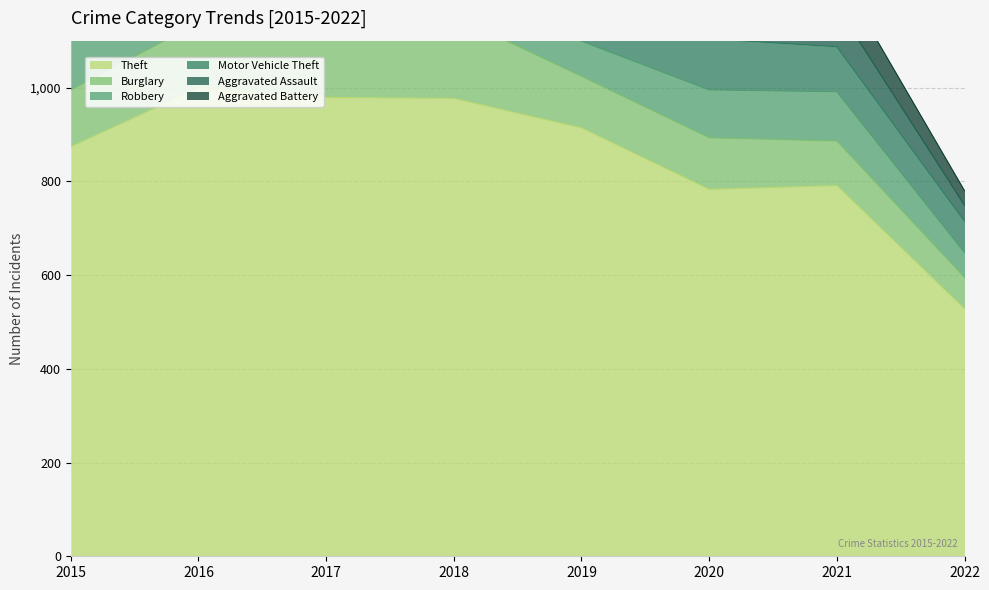

How many distinct data groups are displayed?

6